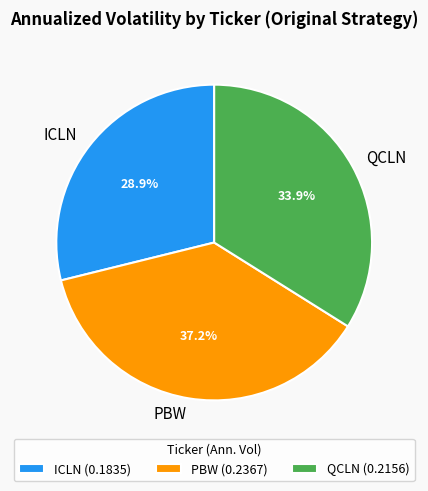

Does PBW represent more than half of the total?

No